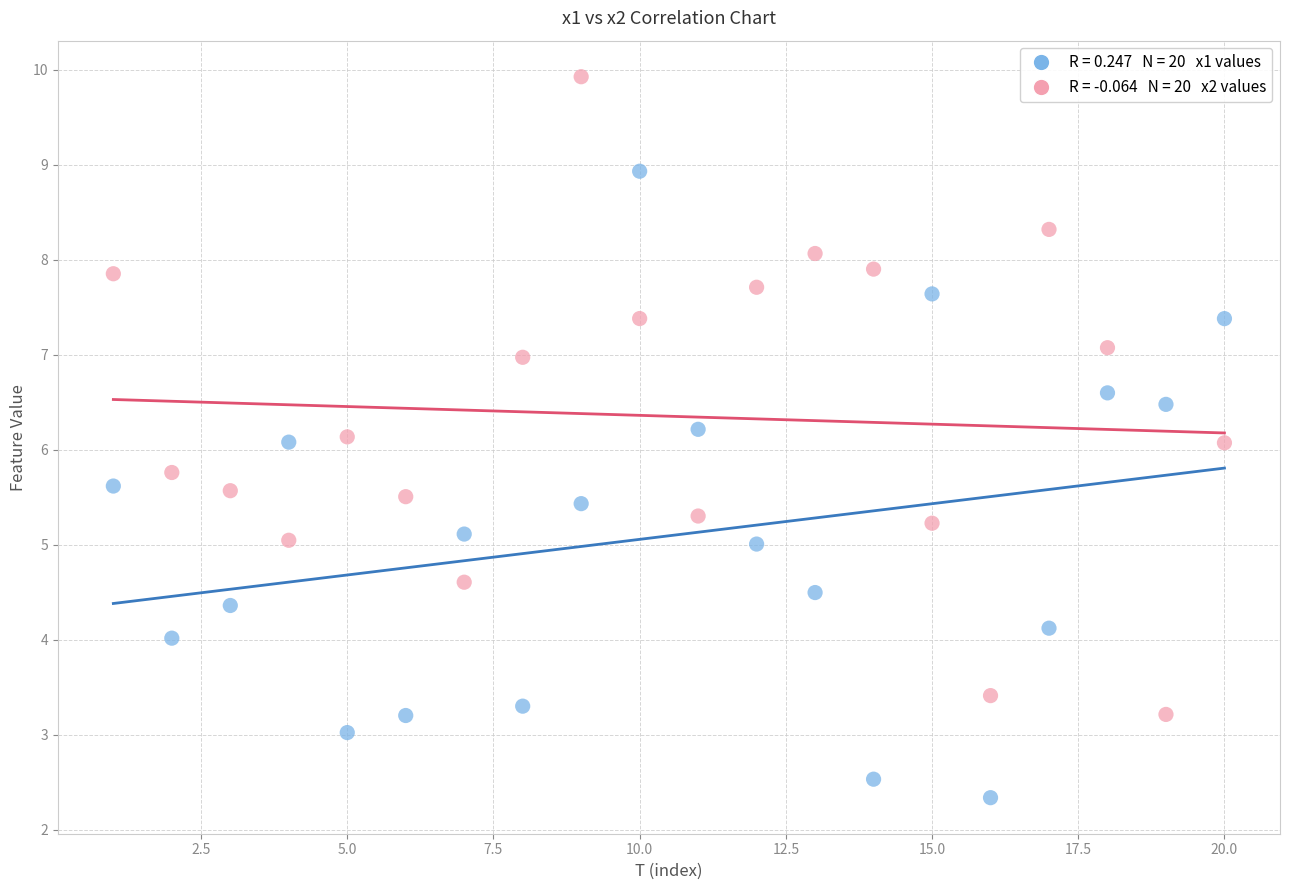

Across all data points, what is the range of X values (max minus min)?

19.0